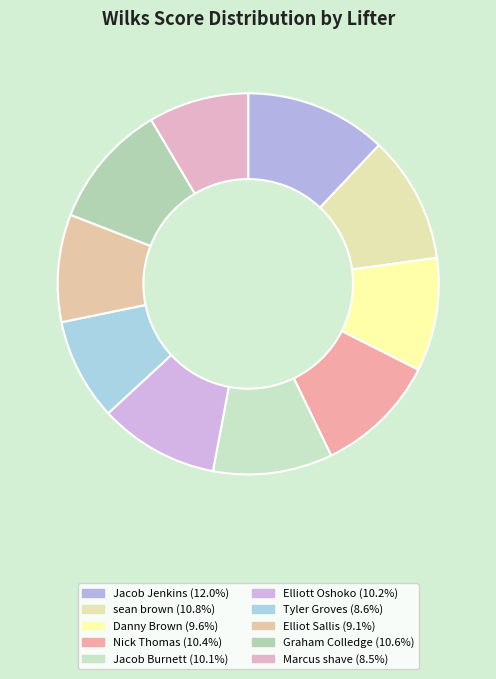

The Tyler Groves slice represents 9% of the pie. True or false?

True